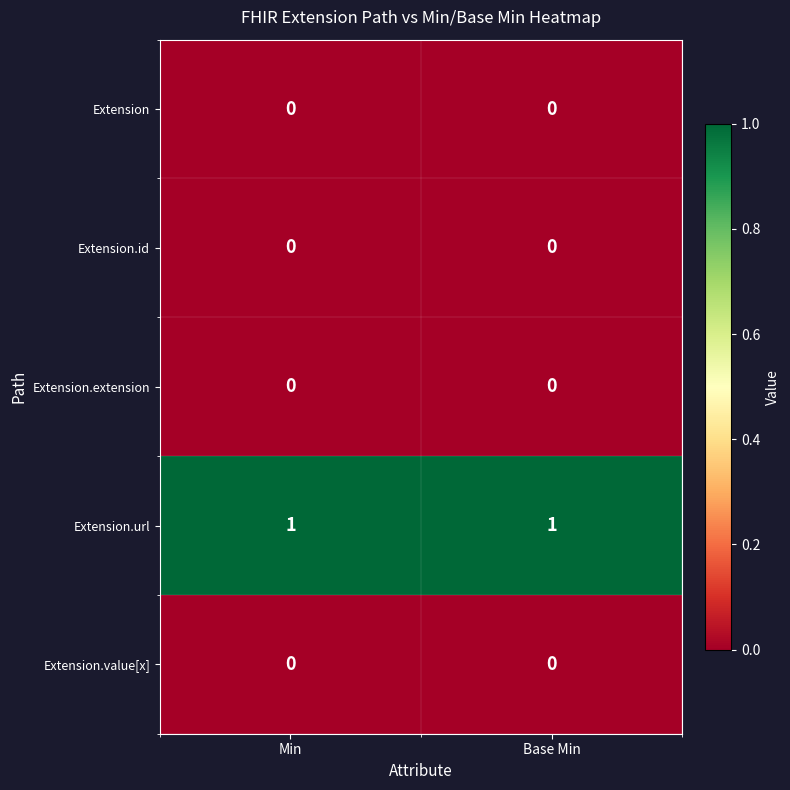

True or false: Extension.value[x] has a value of 0 at Min.

True